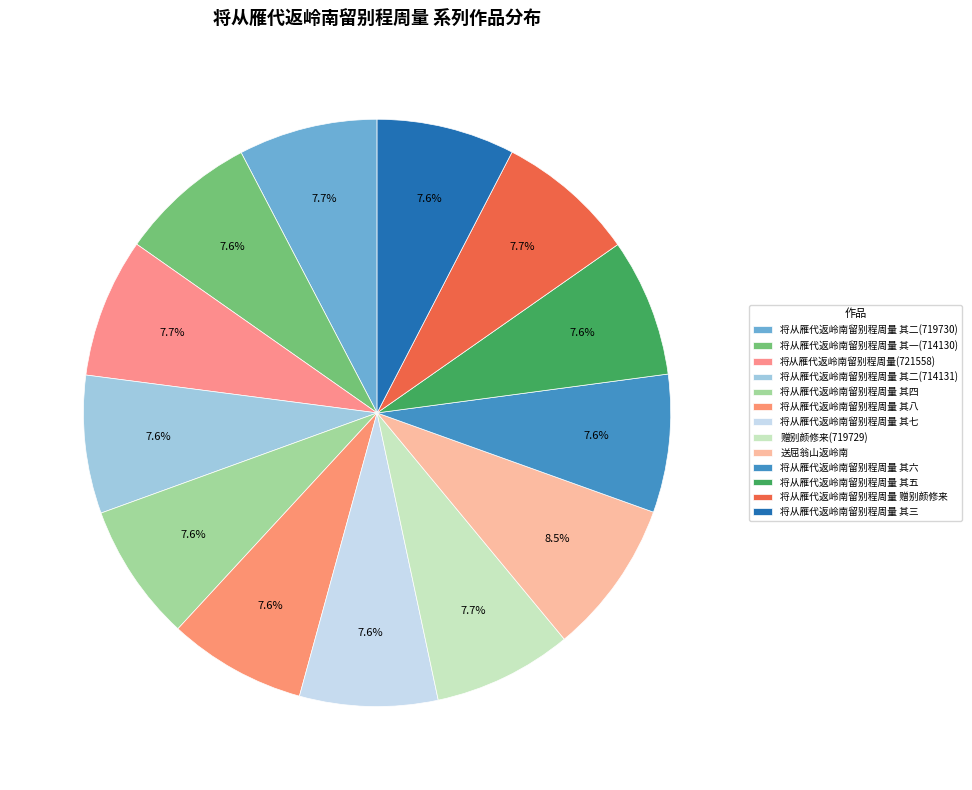

To the nearest percent, what portion does 将从雁代返岭南留别程周量 其八 represent?

8%